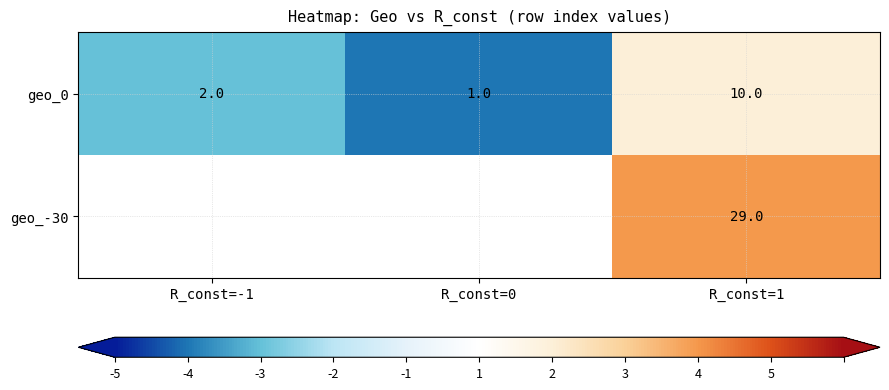

What is the difference between the maximum and minimum values in the geo_0 series?

9